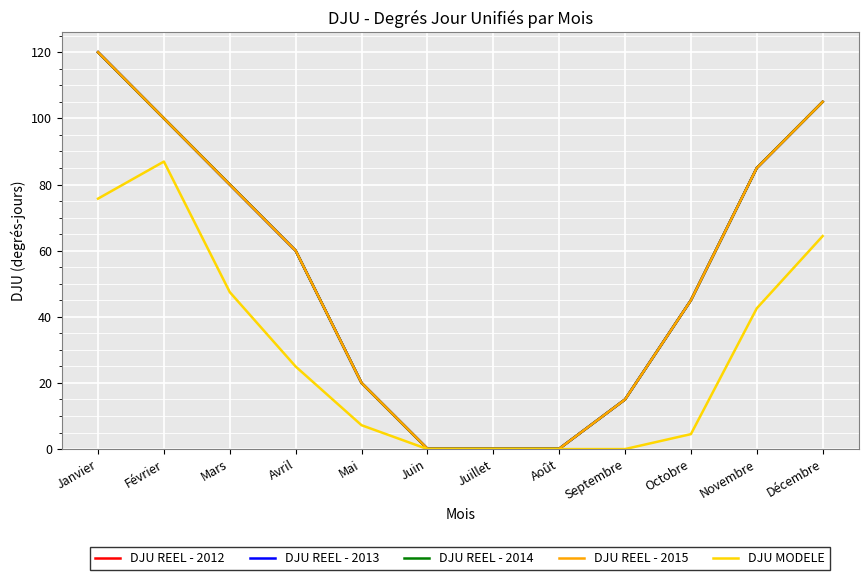

How many lines are shown in the chart?

5